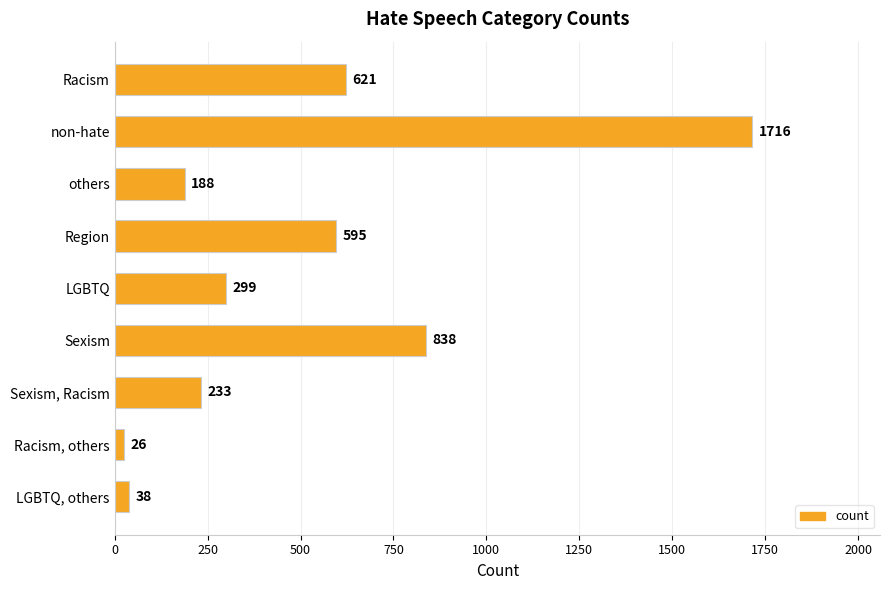

What position from the bottom is Sexism?

4